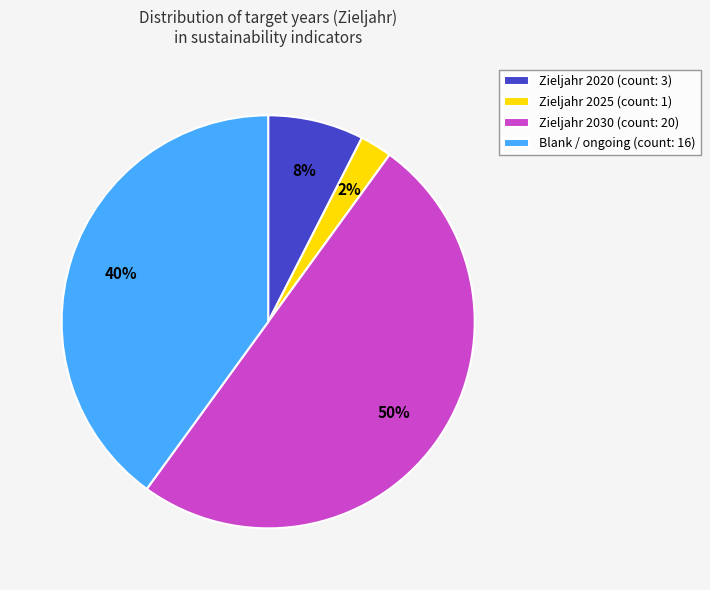

What is the smallest slice in the pie chart?

Zieljahr 2025 (count: 1)